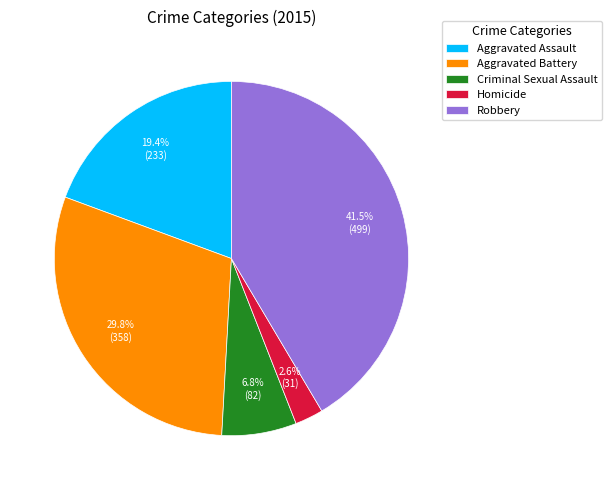

Rank the categories by value from lowest to highest.

Homicide, Criminal Sexual Assault, Aggravated Assault, Aggravated Battery, Robbery